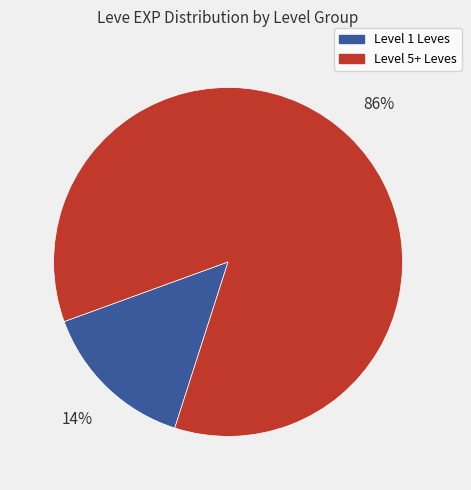

To the nearest percent, what is the average slice percentage?

50%